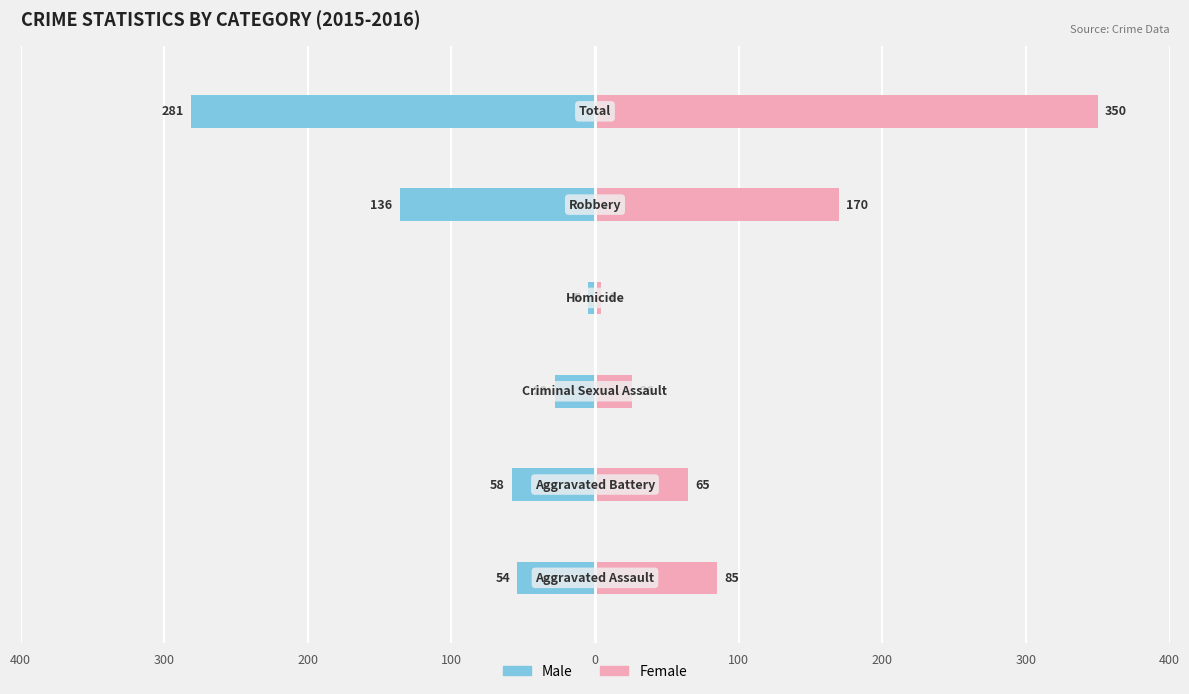

Reading left to right, extract all data points from this chart.

Male: -54	-58	-28	-5	-136	-281
Female: 85	65	26	4	170	350